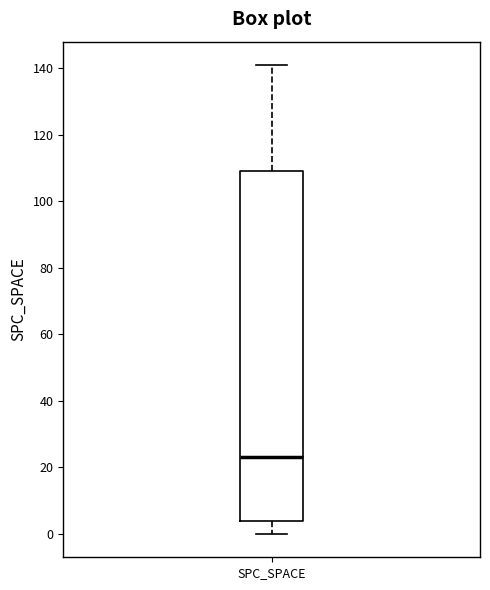

Read this box plot against the y-axis: the position of the median line, the range covered by the box, and the ends of both whiskers. The values are not printed on the chart, so give them approximately, as read against the axis.

median 24, box 4 to 110, whiskers 0 to 142